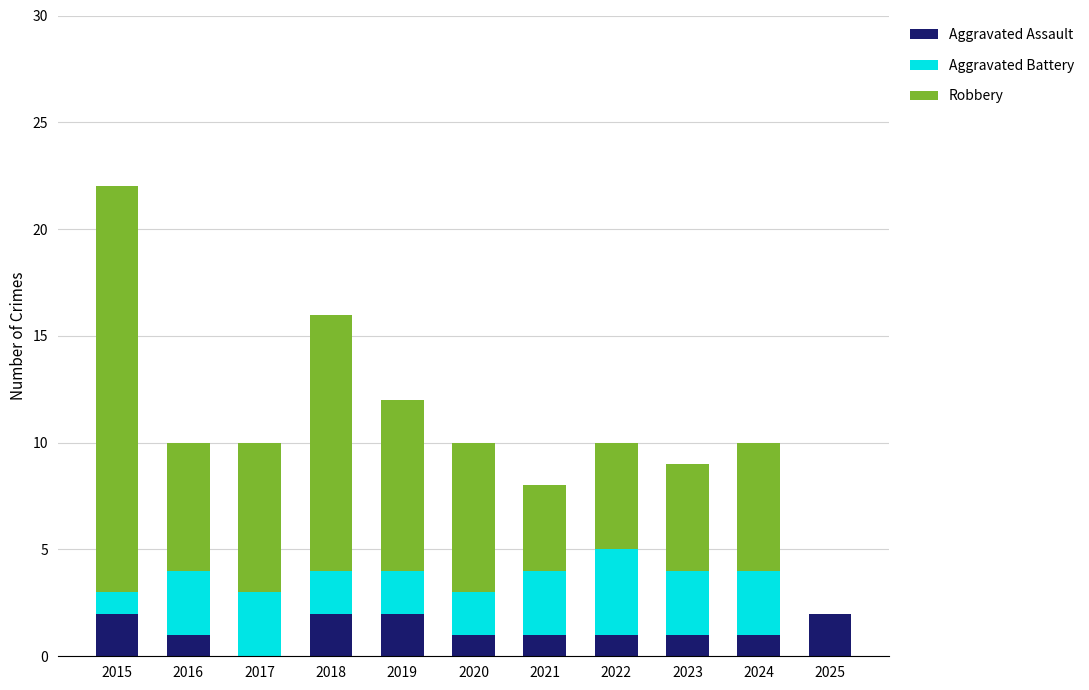

At which category is the sum across all series the highest?

2015